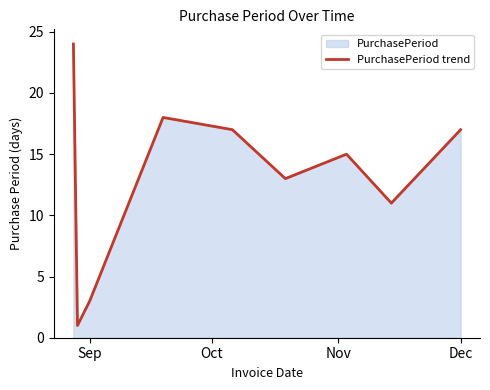

What is the maximum value shown in the chart?

24